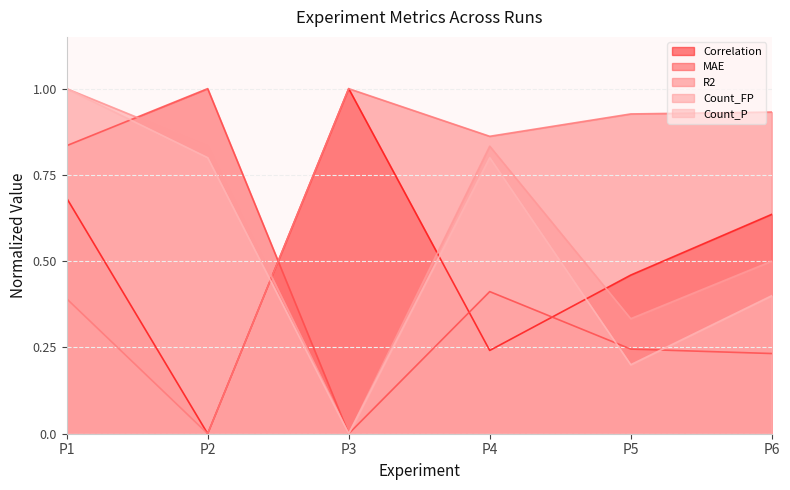

What is the difference between the highest and lowest values at P1?

0.6